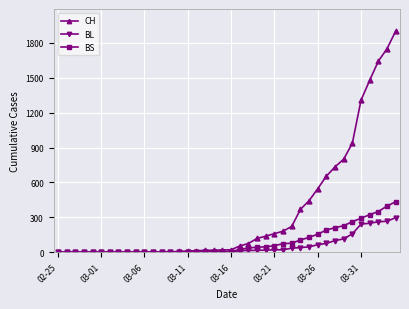

What is the maximum value shown in the chart?

1901